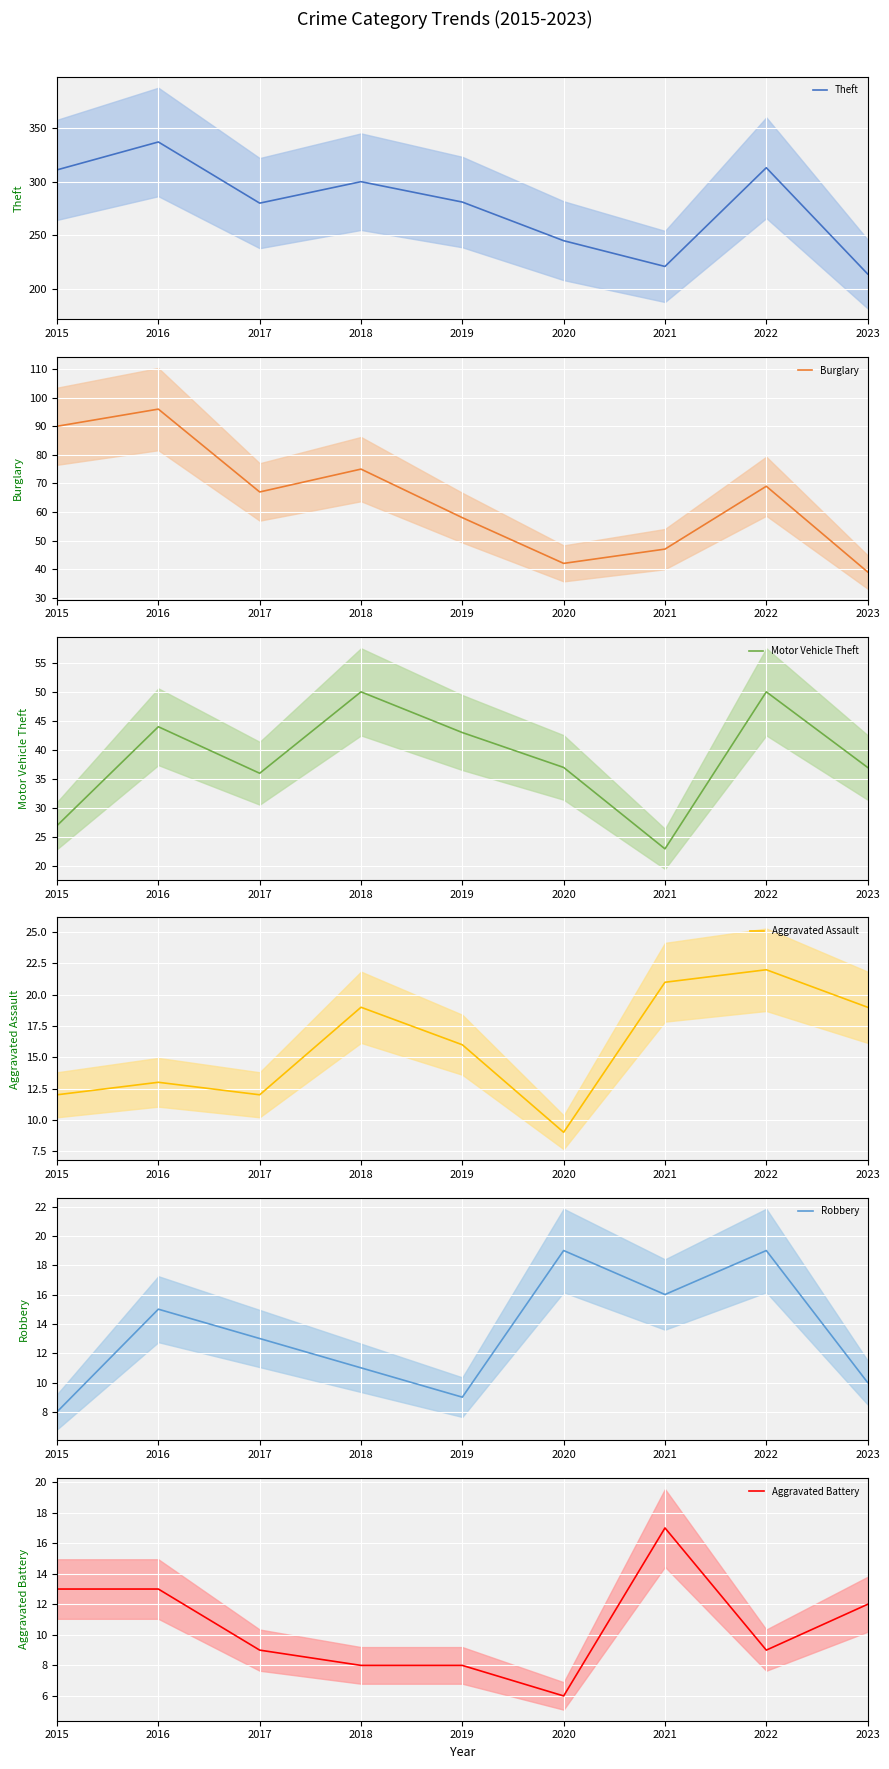

Between 2015 and 2017, which is larger?

2015